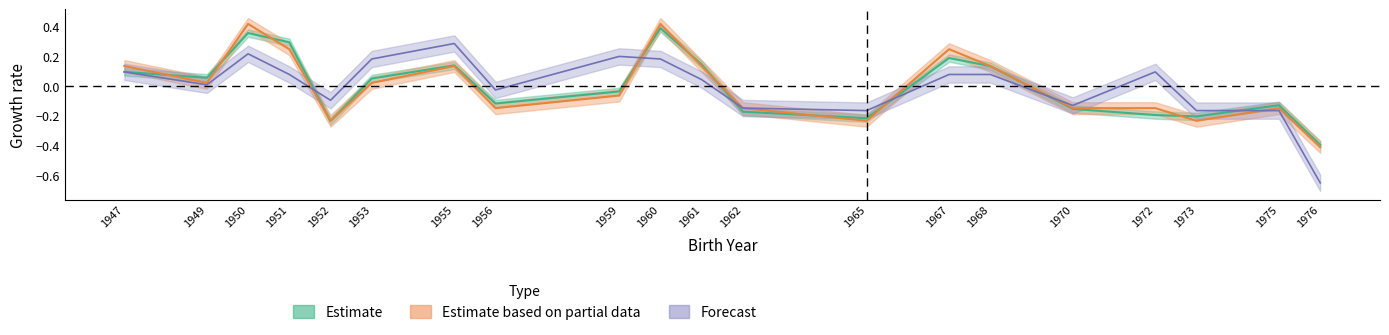

What is the approximate value of BodyweightKg at 1973?

-0.2